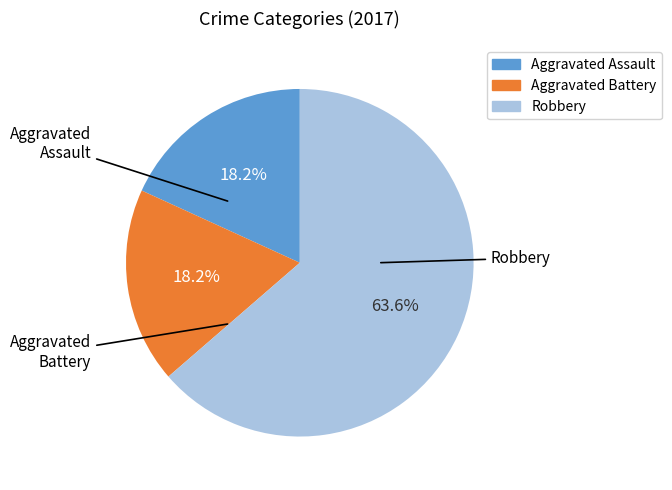

Does Aggravated Battery represent more than half of the total?

No